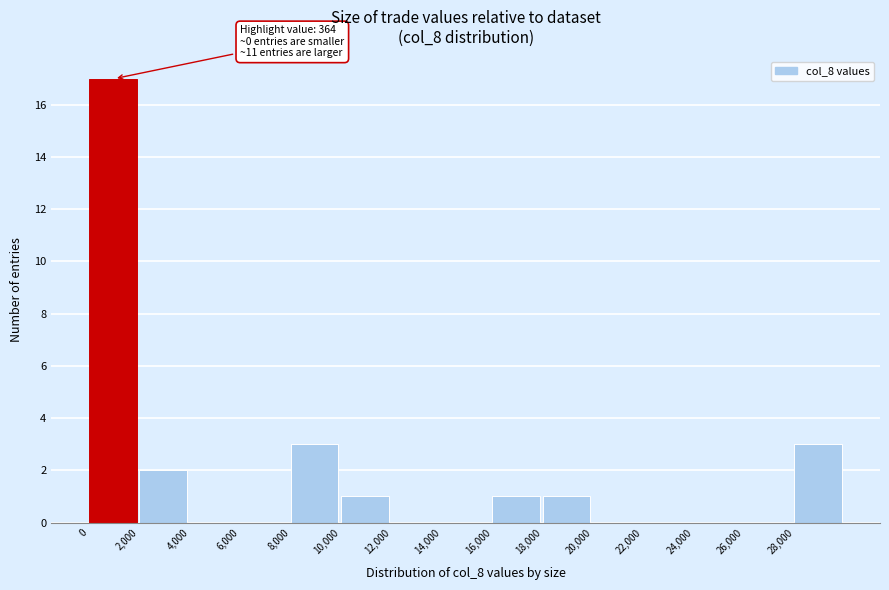

Over which range of the x-axis is the bar tallest?

0 to 2000